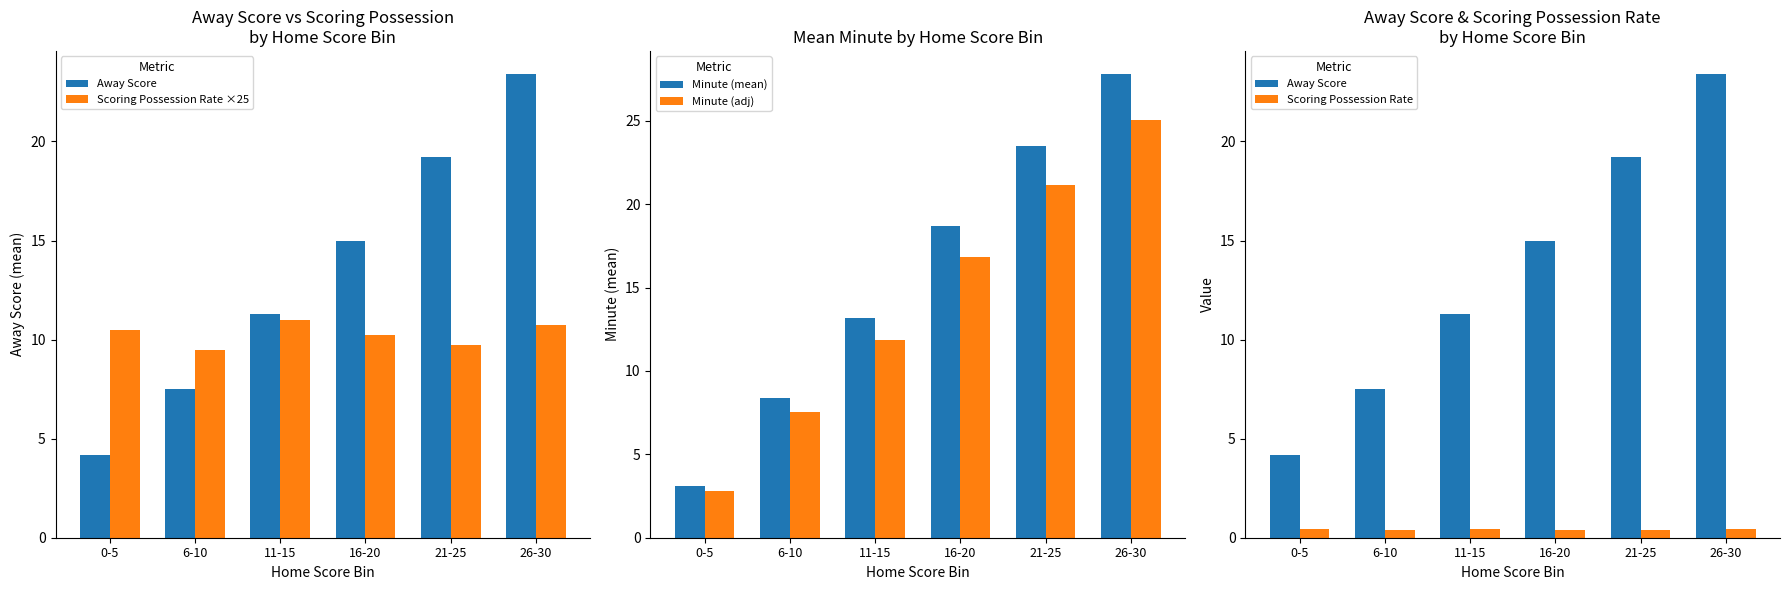

Reading left to right, extract all data points from this chart.

Away Score: 4.2	7.5	11.3	15.0	19.2	23.4
Scoring Possession Rate ×25: 10.5	9.5	11.0	10.2	9.8	10.8
Minute (mean): 3.1	8.4	13.2	18.7	23.5	27.8
Minute (adj): 2.8	7.6	11.9	16.8	21.2	25.0
Scoring Possession Rate: 0.4	0.4	0.4	0.4	0.4	0.4